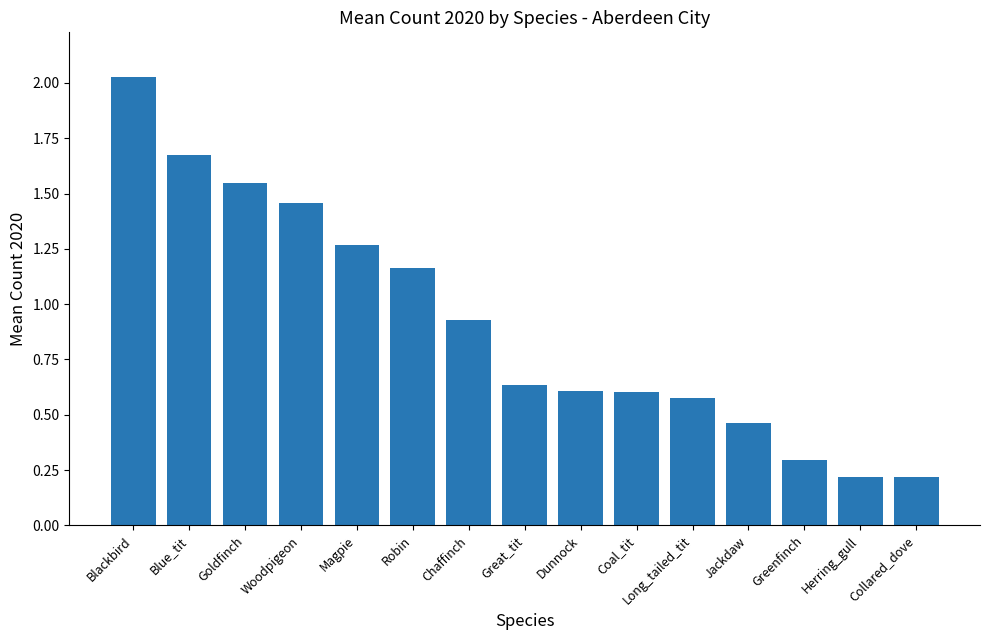

What position from the right is Jackdaw?

4